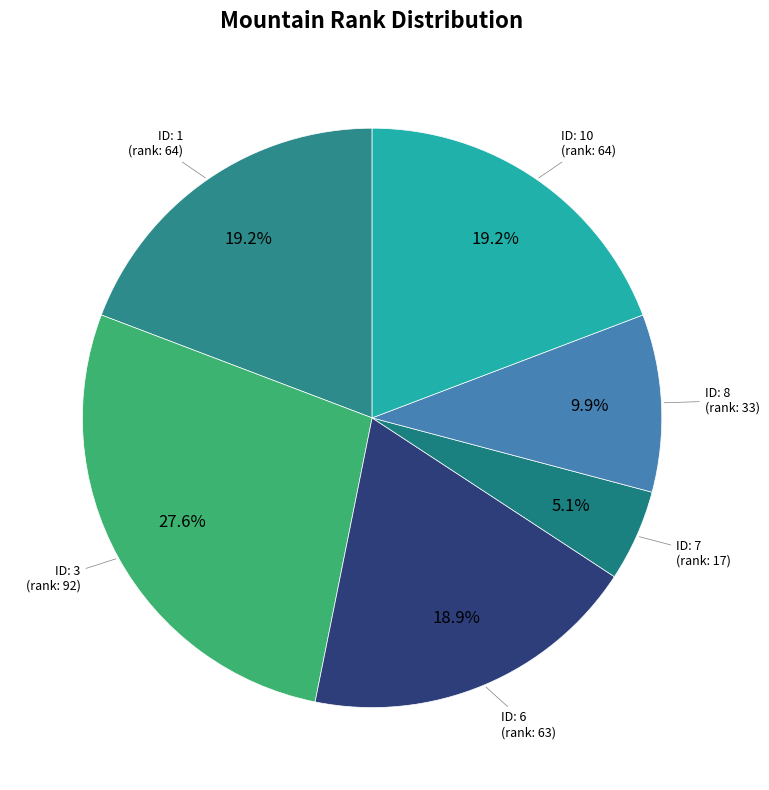

Rank the categories by value from lowest to highest.

7, 8, 6, 1, 10, 3